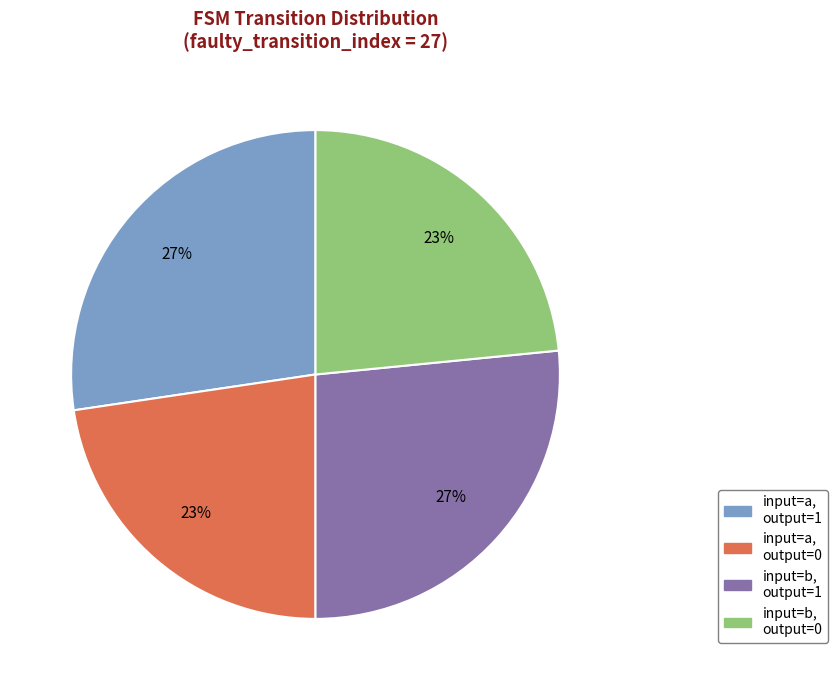

To the nearest percent, what is the average slice percentage?

25%